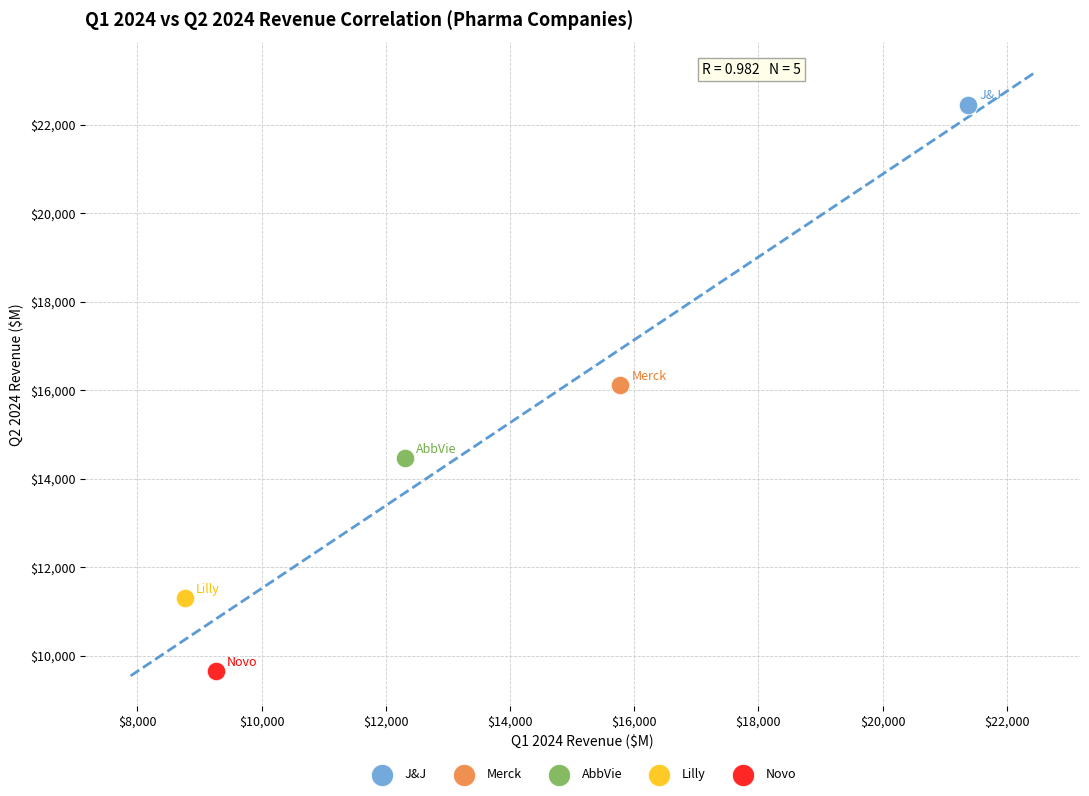

What are all the series names shown in the legend?

J&J, Merck, AbbVie, Lilly, Novo